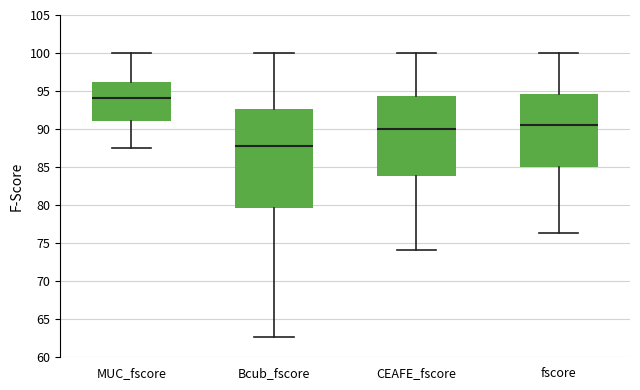

Comparing the boxes themselves (not the whiskers), which one is the tallest?

Bcub_fscore